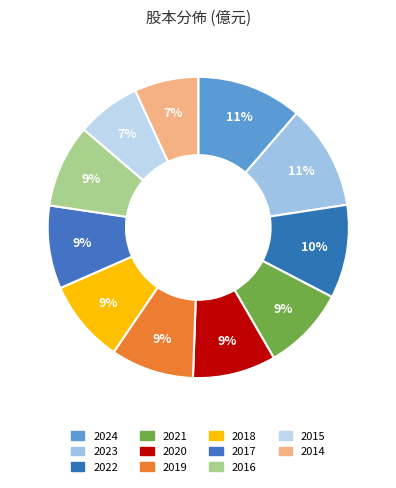

Does 2019 represent more than half of the total?

No